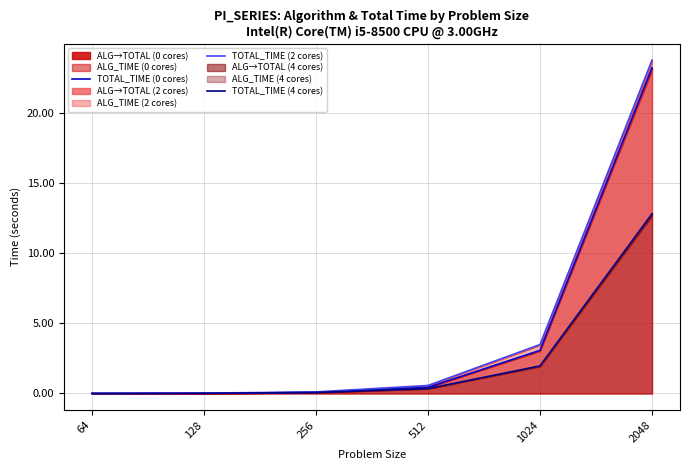

What is the sum of the TOTAL_TIME (4 cores) values at 128 and 2048?

12.8